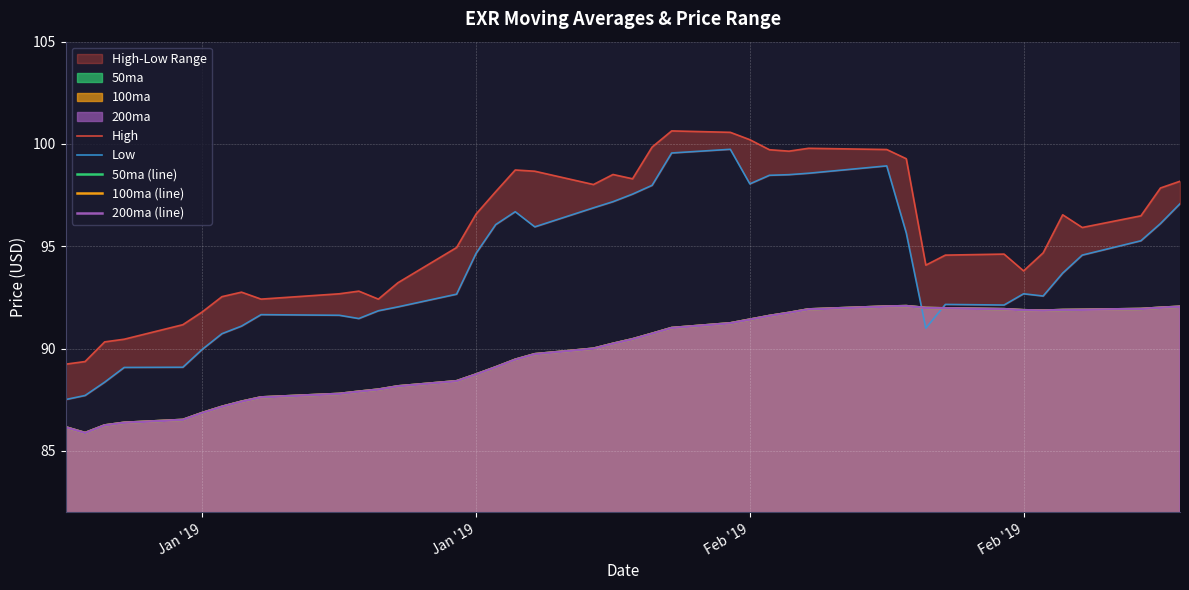

True or false: High and 200ma (line) cross at least once.

False